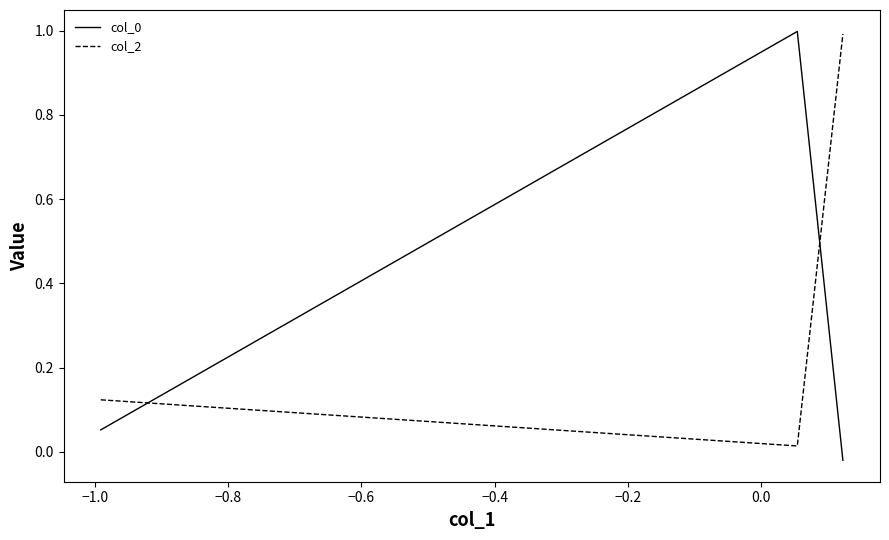

What is the greatest value displayed?

1.0